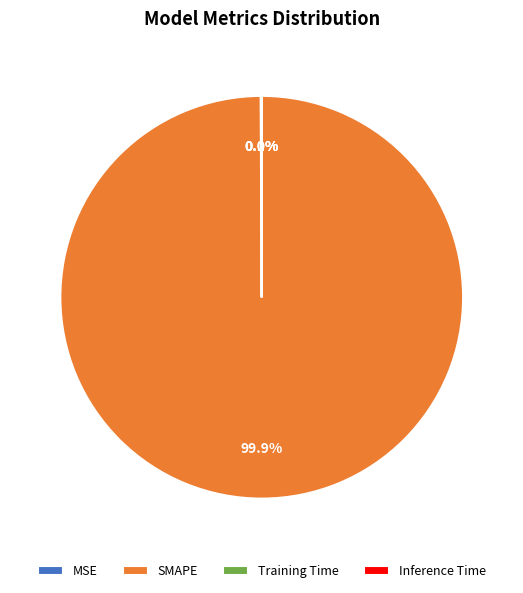

Which category has the biggest portion of the pie?

SMAPE